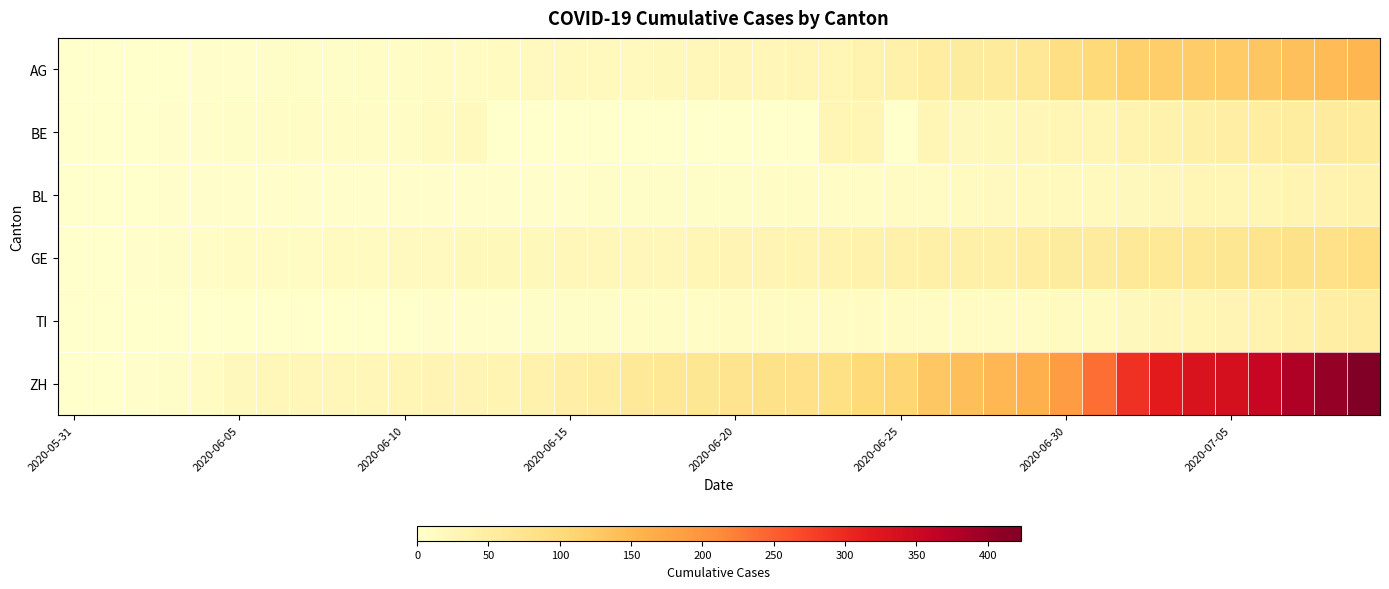

Reading left to right, transcribe all the data shown in this chart.

AG: 0	0	0	1	3	3	5	5	5	7	7	10	13	14	16	17	18	18	21	23	26	26	28	28	35	40	50	55	59	65	88	103	116	120	123	125	132	140	147	153
BE: 0	0	1	2	4	6	8	8	8	9	9	14	17	0	0	0	0	0	0	0	0	0	0	27	27	0	27	19	21	25	27	29	35	39	43	49	52	53	57	59
BL: 0	1	1	2	2	3	3	3	3	4	4	4	4	4	4	4	5	5	5	5	6	7	7	7	9	10	12	14	16	17	17	18	19	23	27	27	29	32	35	38
GE: 0	1	4	6	8	10	13	13	14	14	16	16	20	20	20	22	22	23	23	27	31	31	32	36	38	40	43	43	44	52	56	57	62	64	67	69	76	80	84	92
TI: 0	0	0	0	1	1	1	1	1	1	1	2	2	3	6	6	6	8	9	9	10	10	11	12	12	12	12	12	12	13	14	14	19	26	27	31	36	40	48	50
ZH: 0	0	2	5	13	19	23	23	23	26	28	30	30	33	38	45	52	62	67	68	75	80	83	87	103	110	129	141	152	161	189	237	293	316	329	337	356	381	404	423